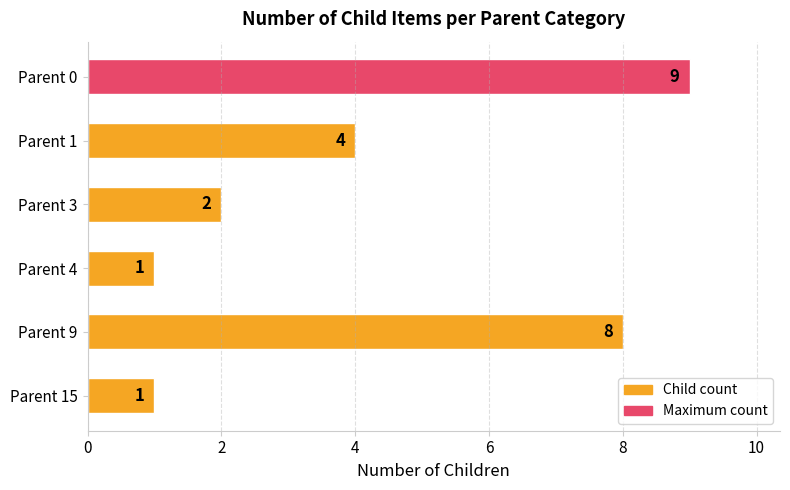

Where is the data nearest to the value 5?

Parent 1